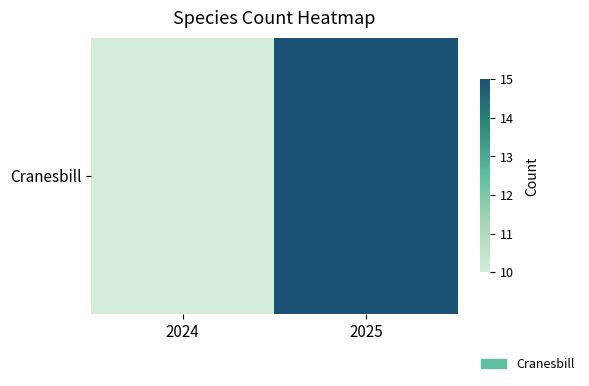

What is the sum of all values?

25